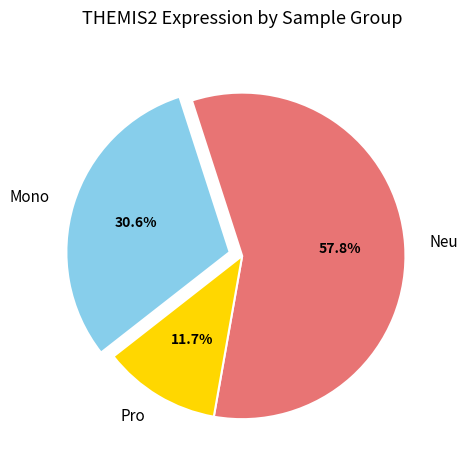

Do Neu and Mono together represent more than half of the pie?

Yes